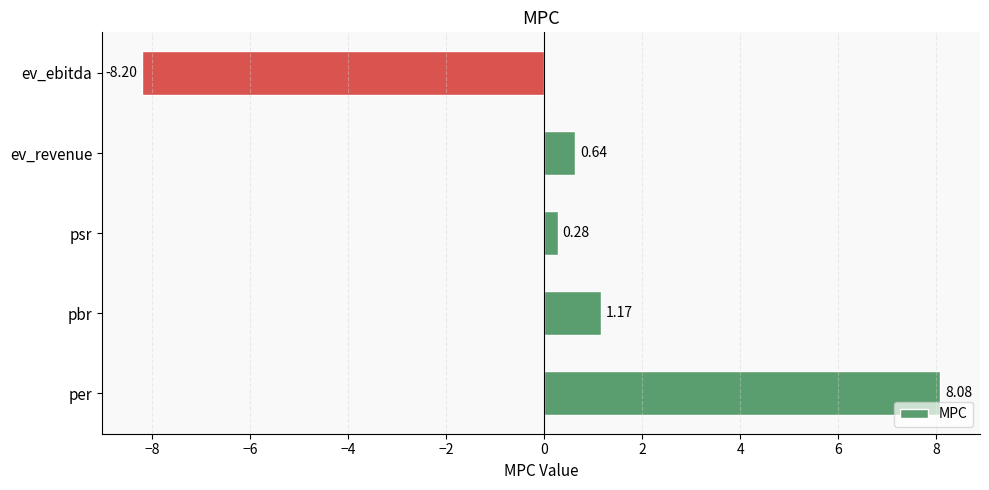

List the labels in order of value, smallest first.

ev_ebitda, psr, ev_revenue, pbr, per